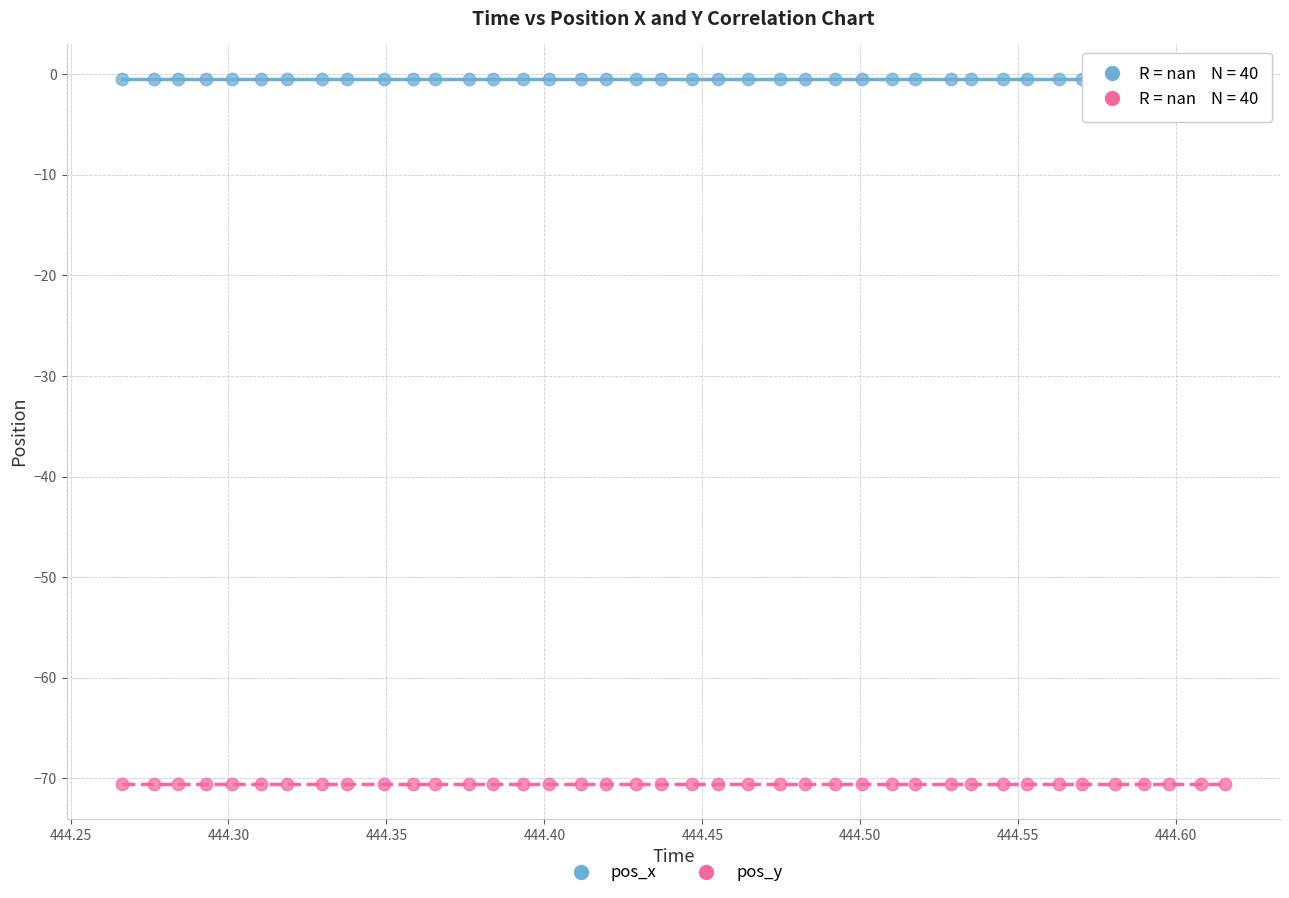

Which series contains the lowest Y value?

pos_y